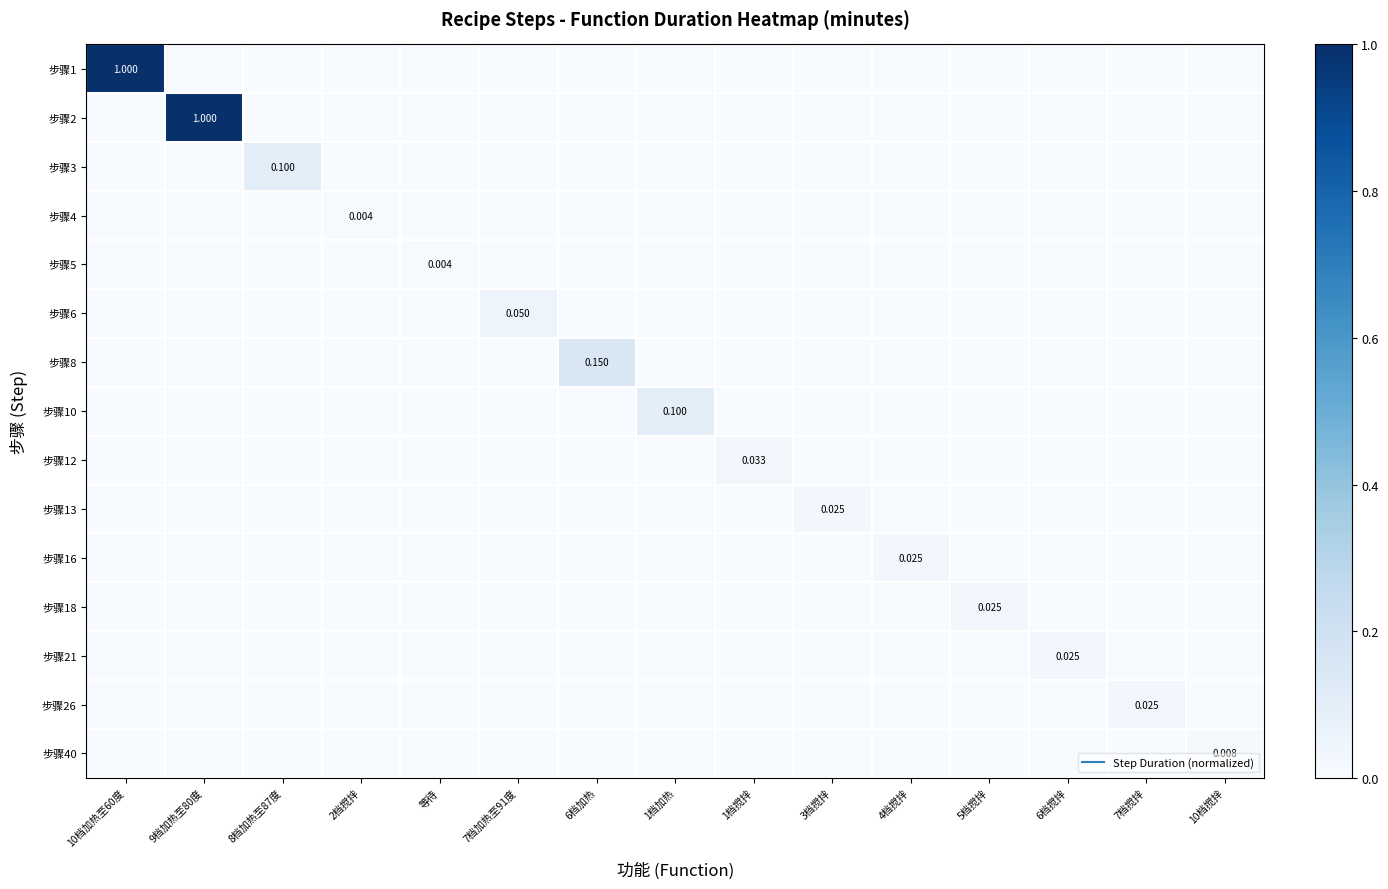

Rank the categories by 步骤8 value from lowest to highest.

10档加热至60度, 9档加热至80度, 8档加热至87度, 2档搅拌, 等待, 7档加热至91度, 1档加热, 1档搅拌, 3档搅拌, 4档搅拌, 5档搅拌, 6档搅拌, 7档搅拌, 10档搅拌, 6档加热